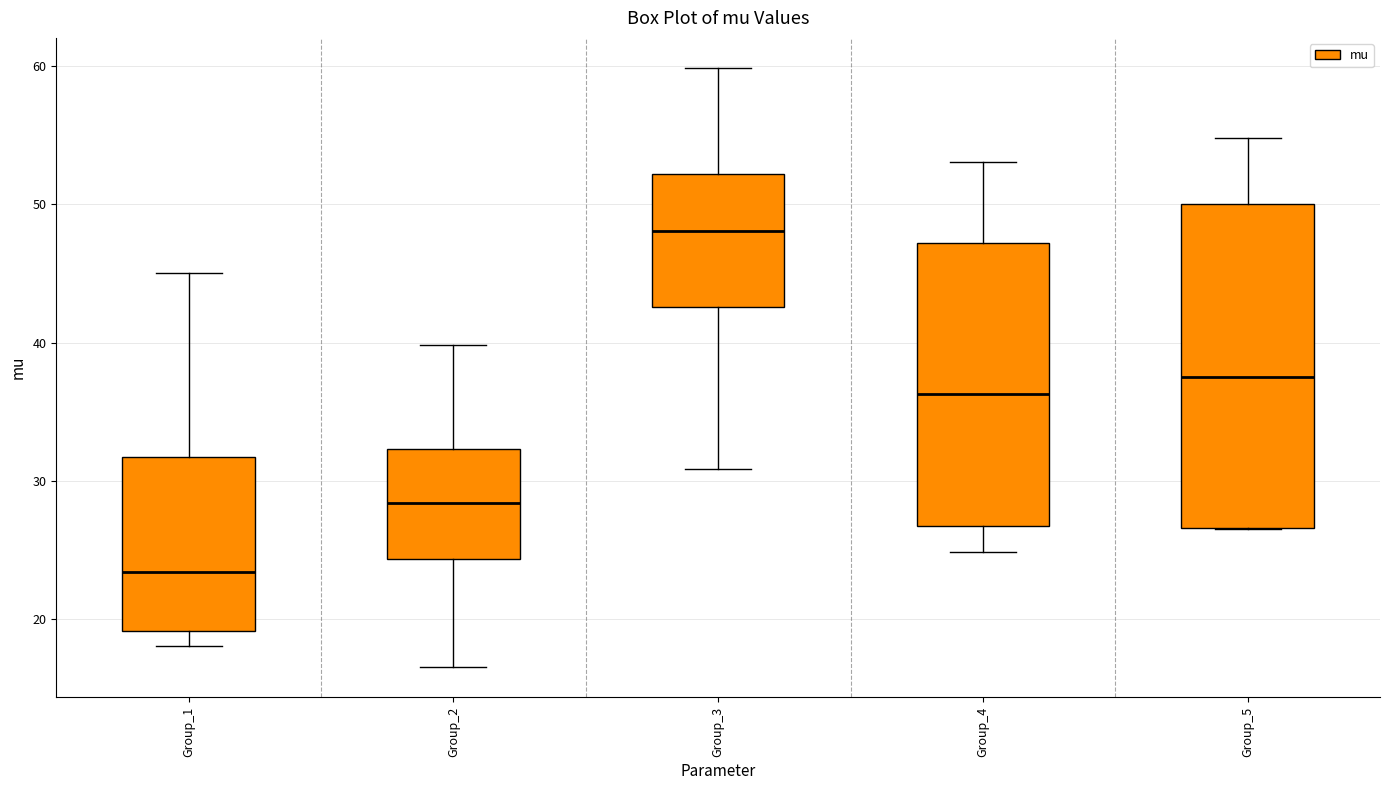

Which box is the tallest, from its lower edge to its upper edge?

Group_5